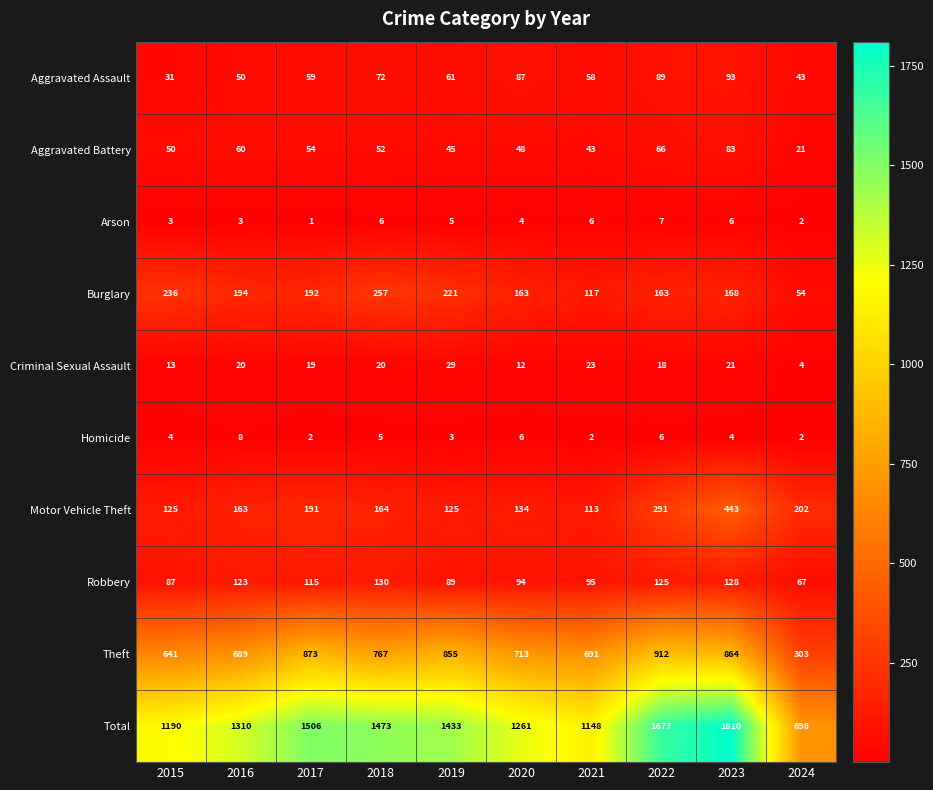

The value of Homicide at 2022 is 10. True or false?

False